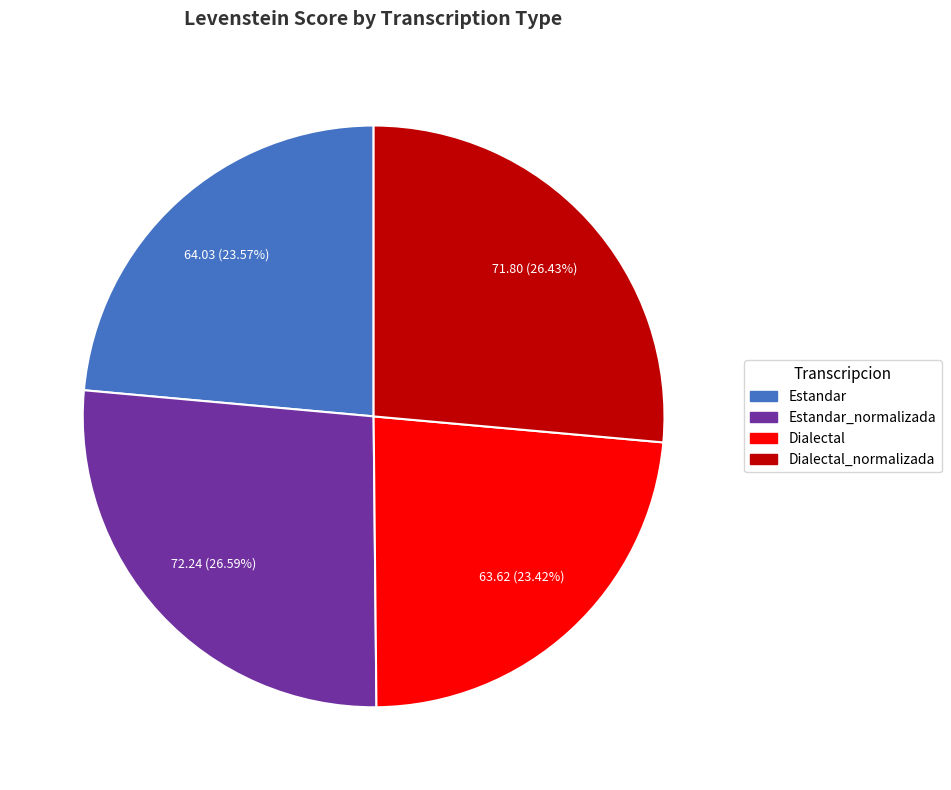

True or false: Estandar accounts for 34% of the total.

False